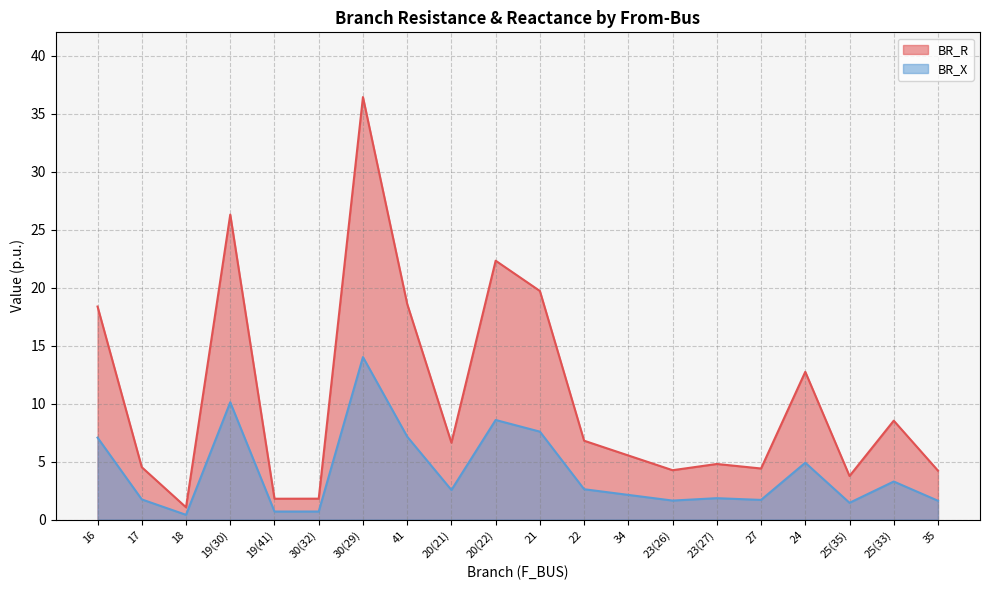

Does the chart have visible grid lines?

Yes